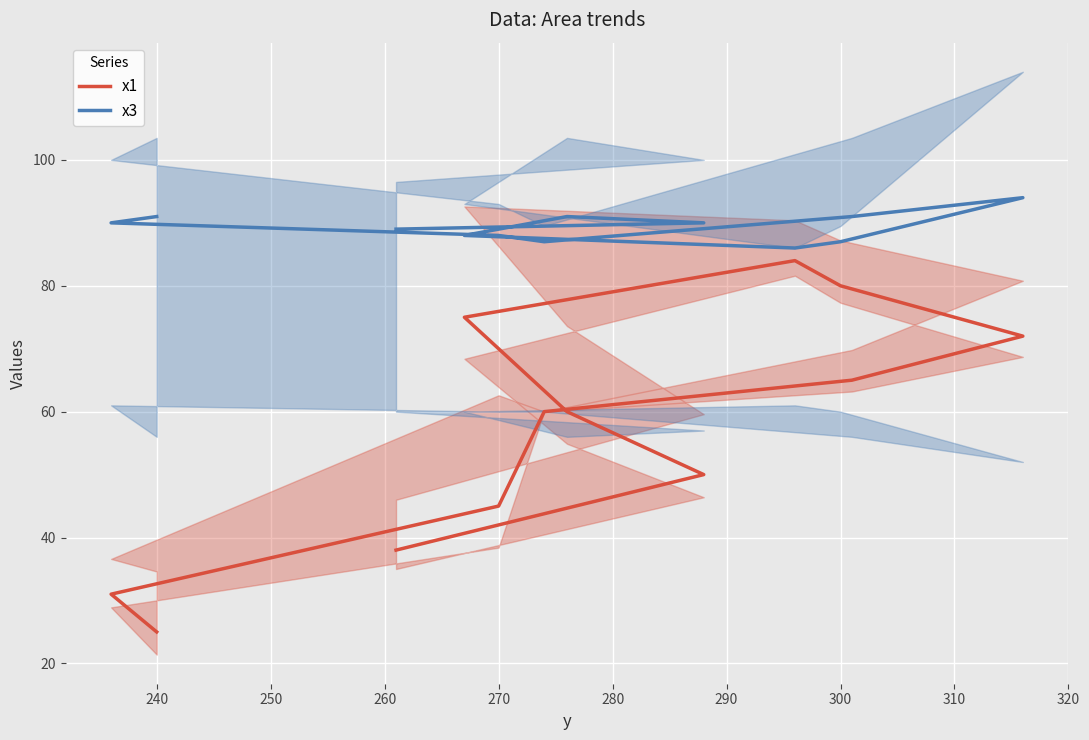

Reading left to right, list all the values displayed in this chart.

x1: 25	31	45	60	65	72	80	84	75	60	50	38
x3: 91	90	88	87	91	94	87	86	88	91	90	89